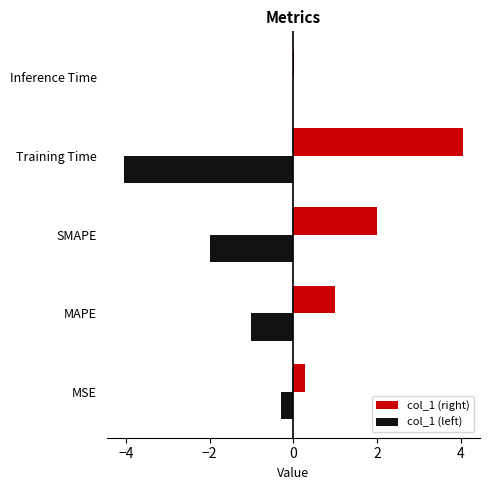

Is it true that col_1 (right) equals 2.0 at SMAPE?

True